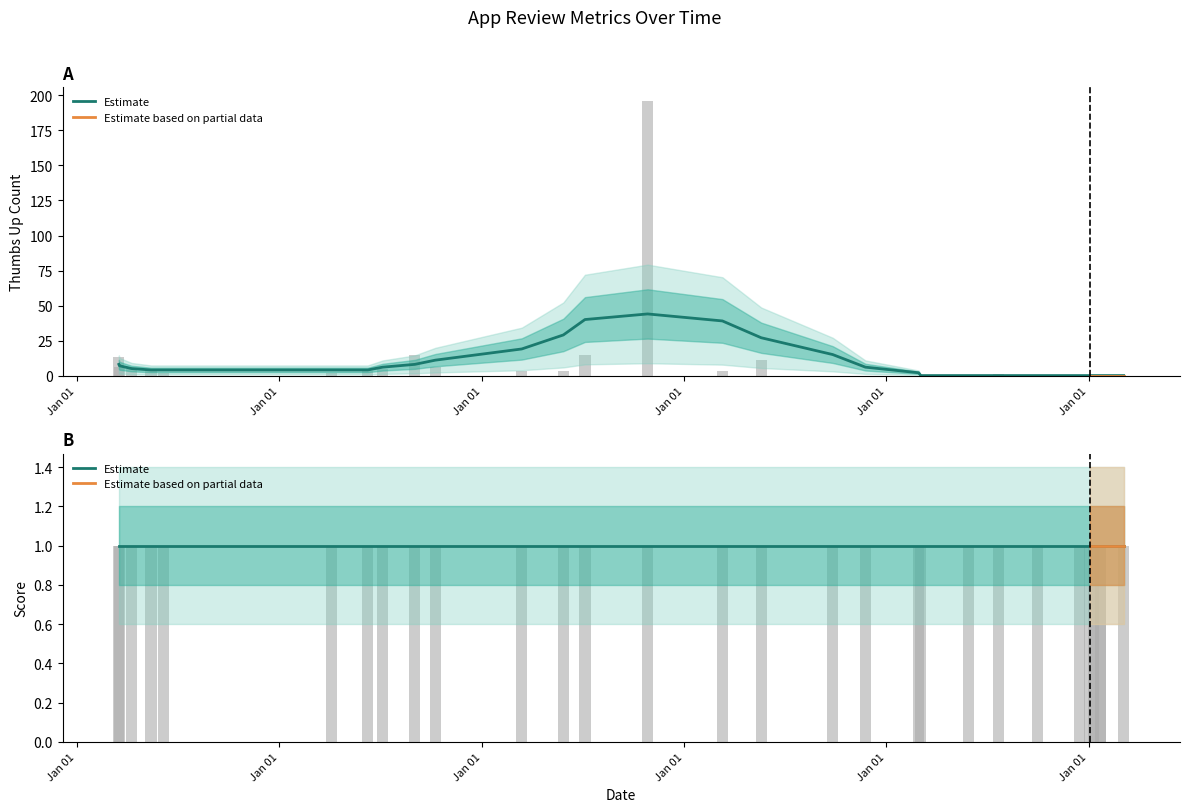

What is the total value across all series at 2019-03-18?

14